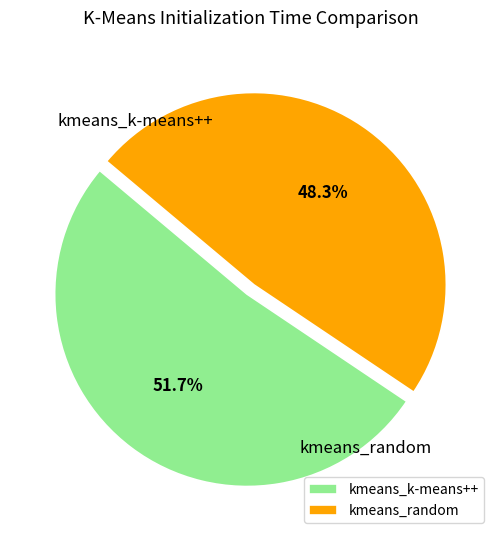

To the nearest percent, what portion does kmeans_k-means++ represent?

52%